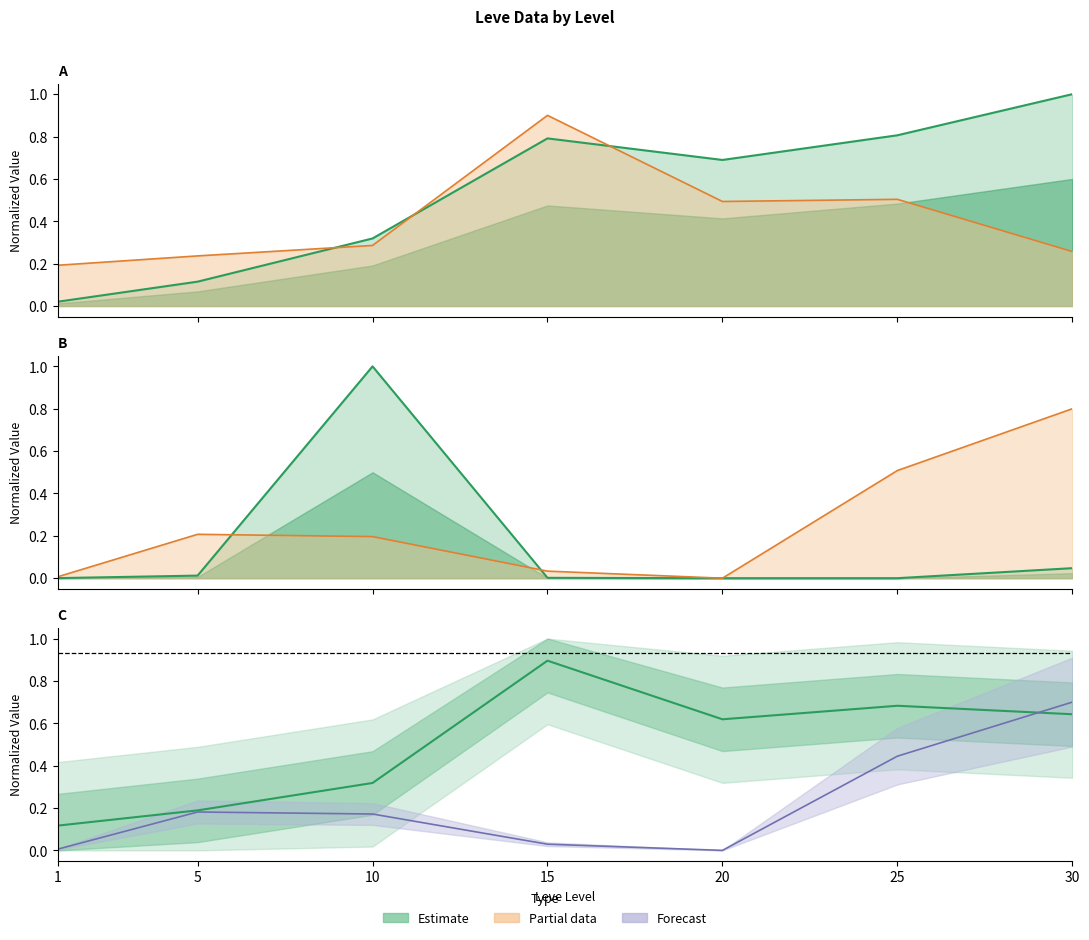

At how many categories does at least one series exceed 0?

7